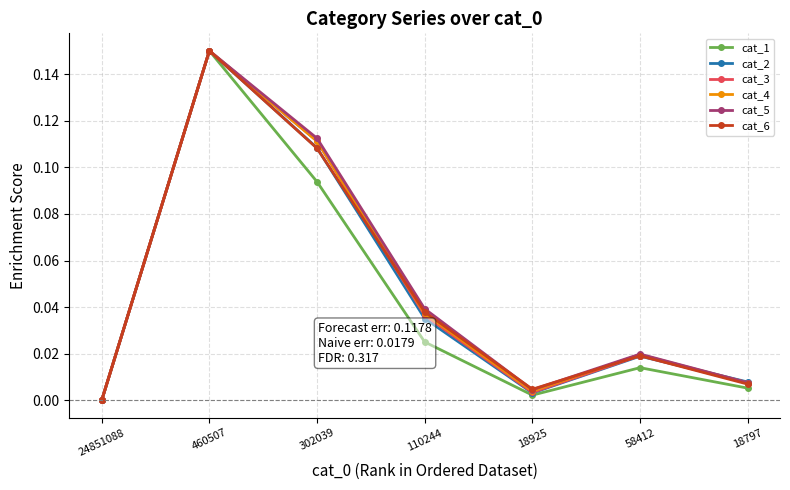

Which category has the highest value in the cat_3 series?

460507